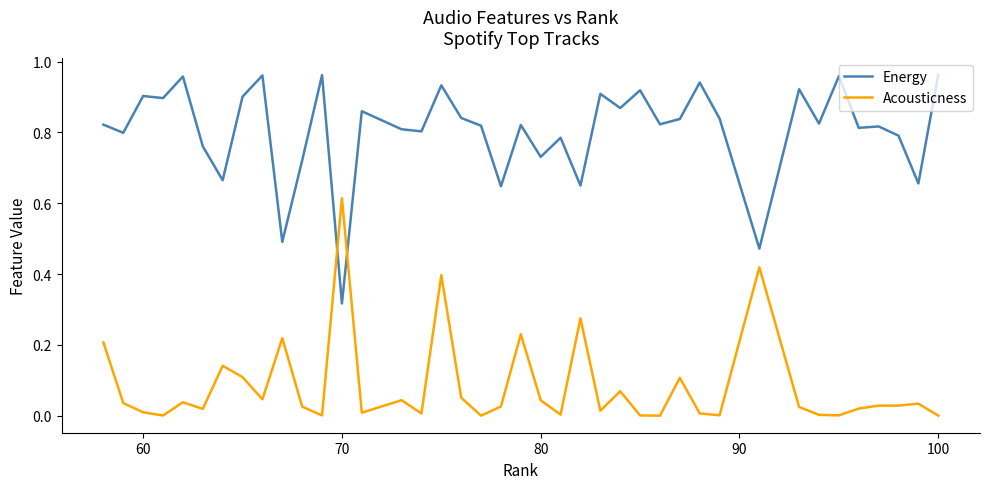

After their last crossing, which series has the higher values: Acousticness or Energy?

Energy